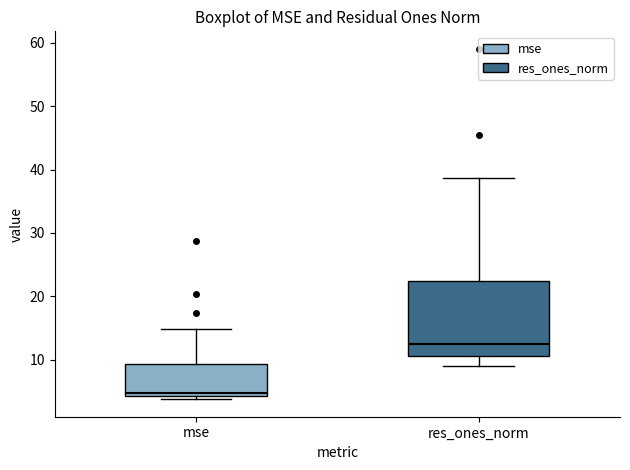

Reading left to right, transcribe this box plot: for each box, give where its median line is, the range the box spans, and where its two whiskers end, as read against the y-axis. The values are not printed on the chart, so give them approximately, as read against the axis.

mse: median 5, box 4 to 9, whiskers 4 (just below the box's lower edge) to 15
res_ones_norm: median 13, box 11 to 22, whiskers 9 to 39